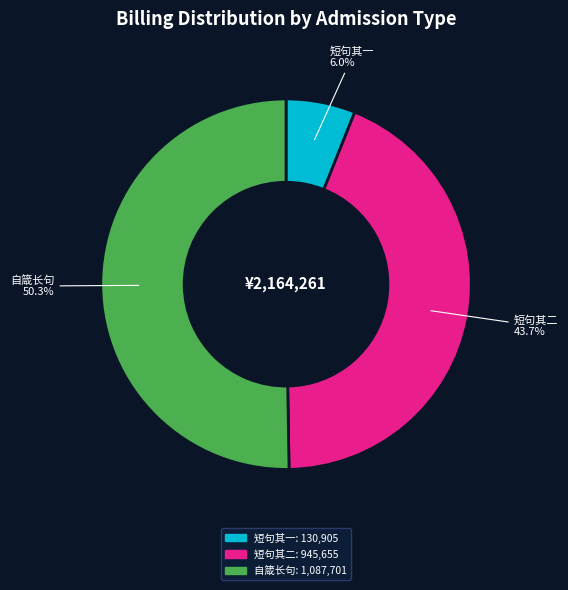

How many slices are in this pie chart?

3